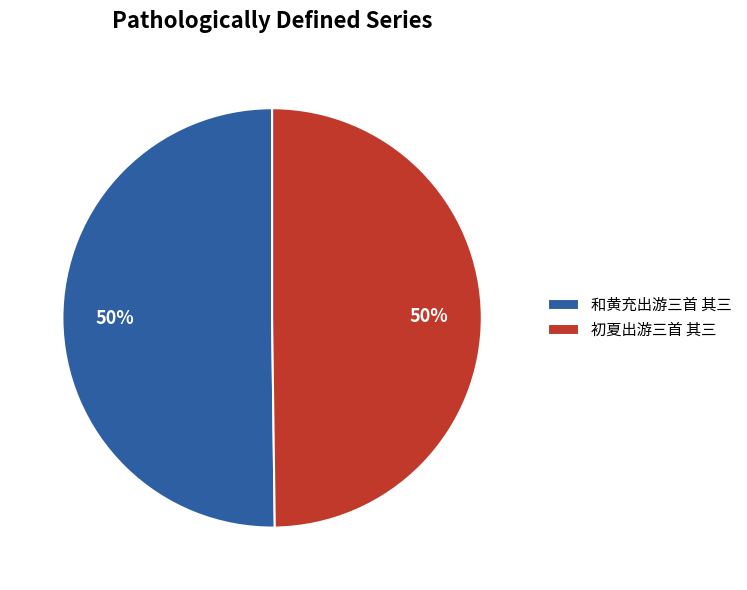

Is it true that 和黄充出游三首 其三 is 56% of the pie?

False